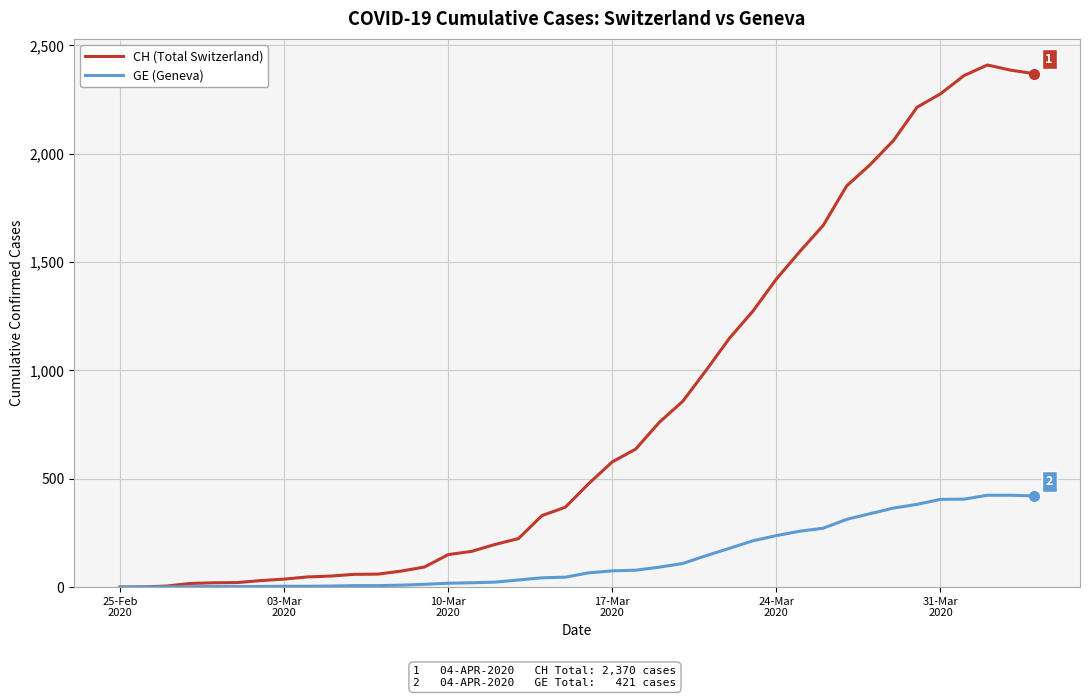

What is the highest value of the GE (Geneva) series?

424